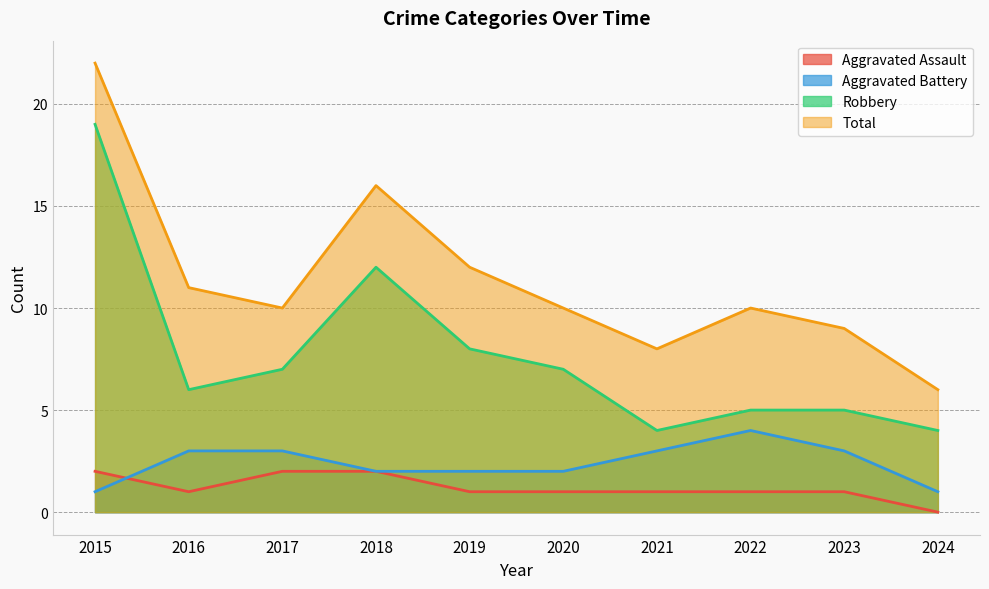

The value of Aggravated Battery at 2022 is 3. True or false?

False